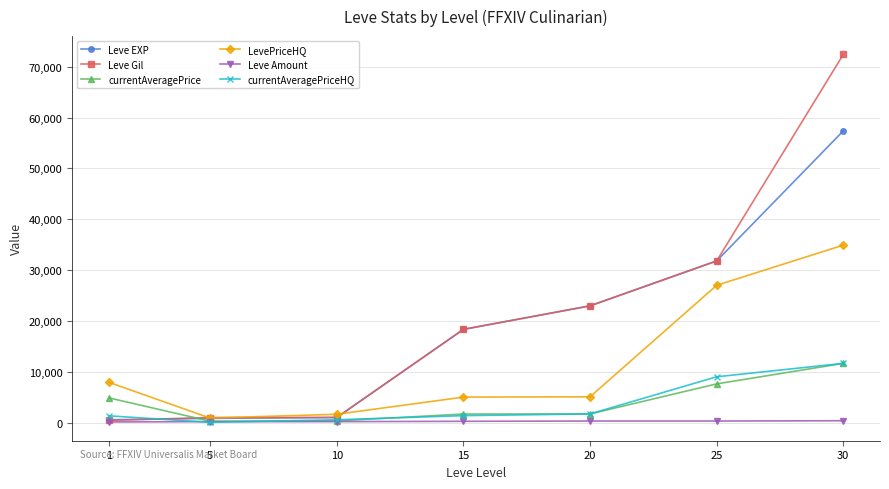

What is the maximum value shown in the chart?

72430.0